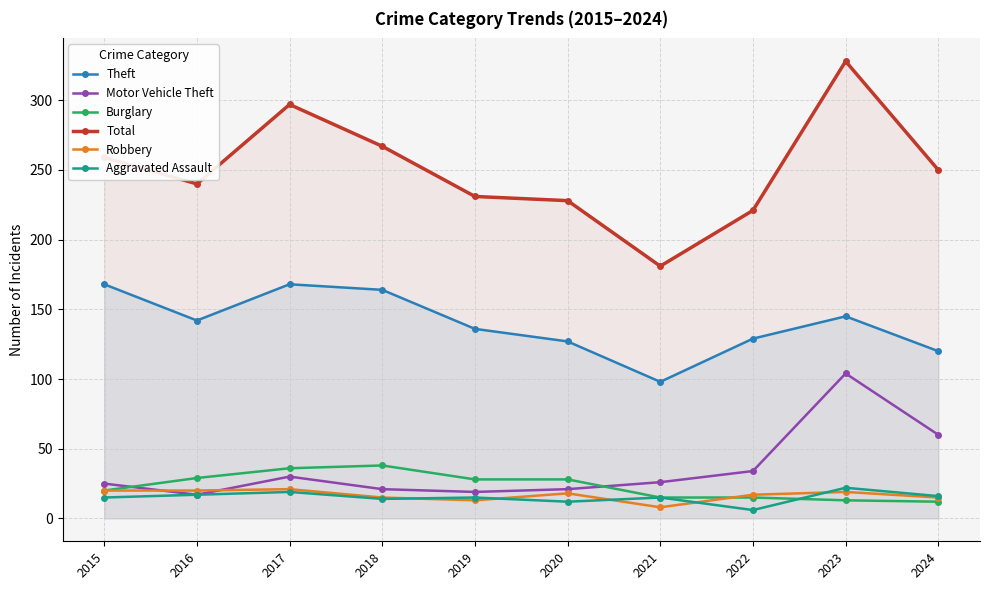

How many data points does each series have?

10